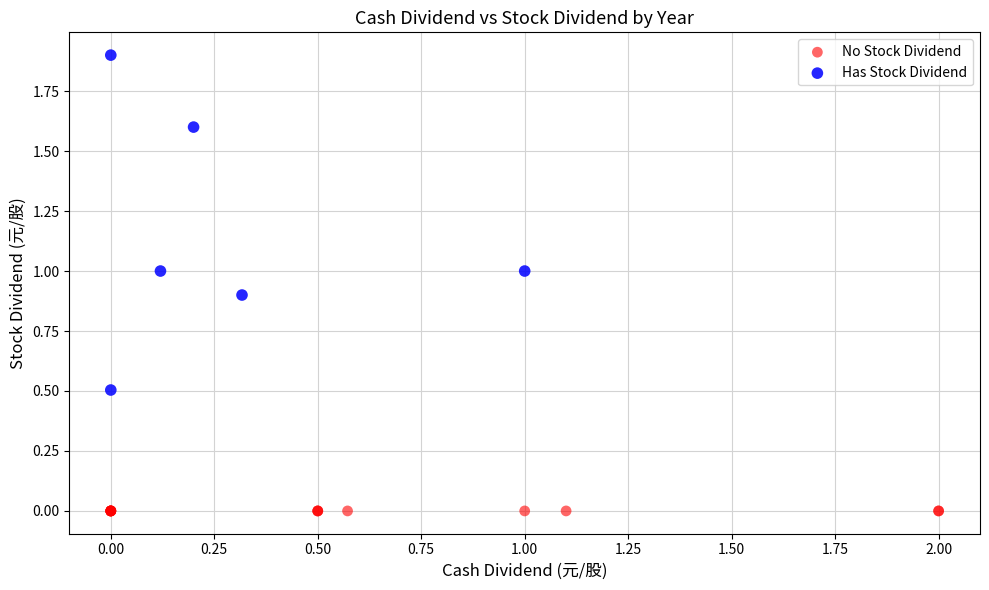

Which series contains the highest Y value?

Has Stock Dividend